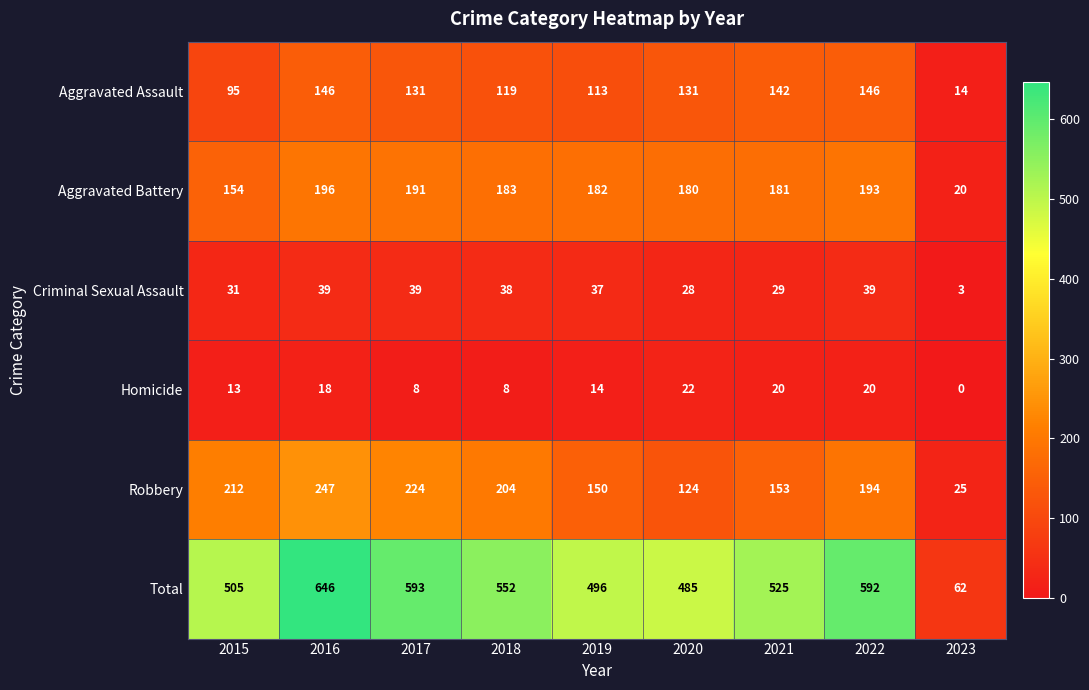

At which label is Total closest to 354?

2020